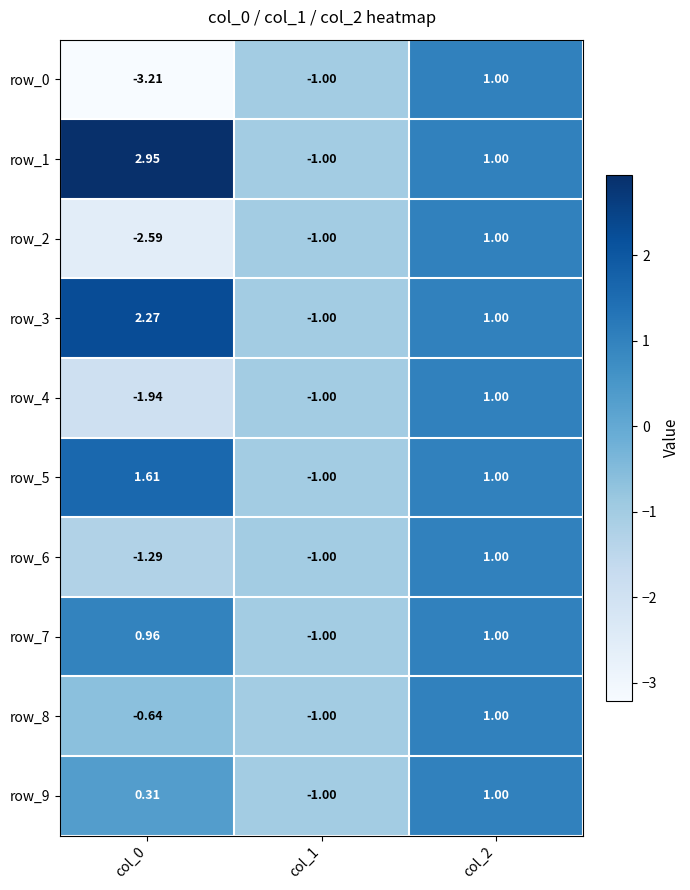

What is the highest value of the row_6 series?

1.0